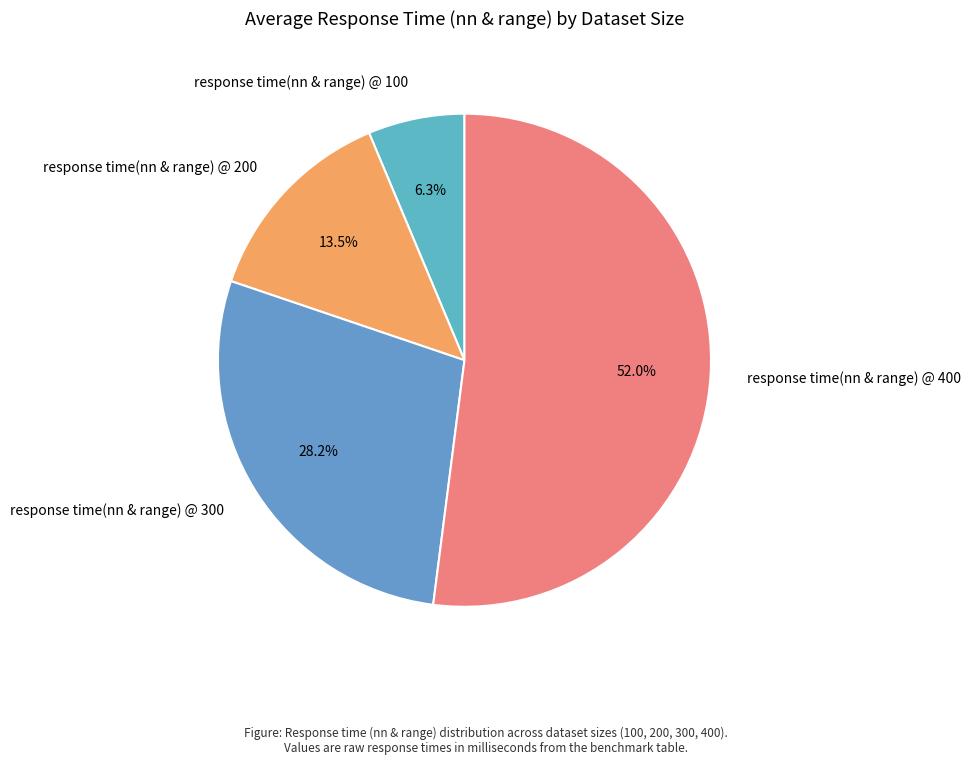

To the nearest percent, what is the difference between the response time(nn & range) @ 100 and response time(nn & range) @ 200 slice percentages?

7%